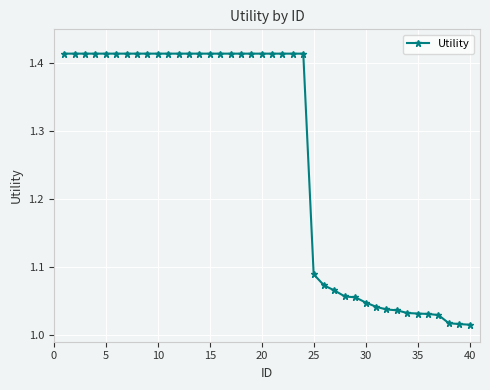

What is the difference between the second highest and minimum values?

0.4